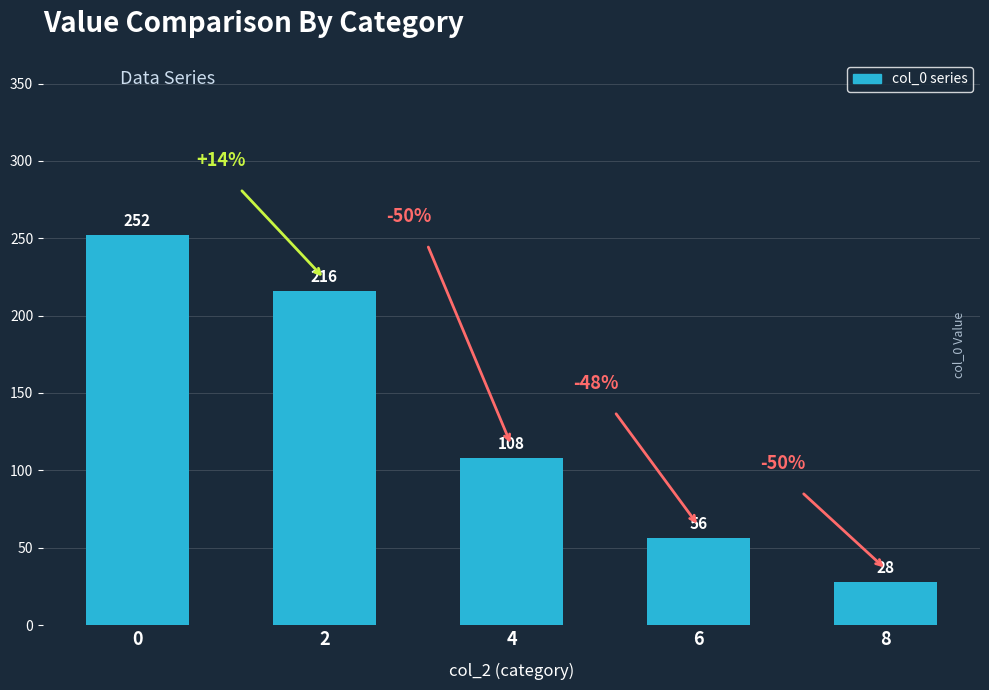

True or false: the data shows 57 at 4.

False